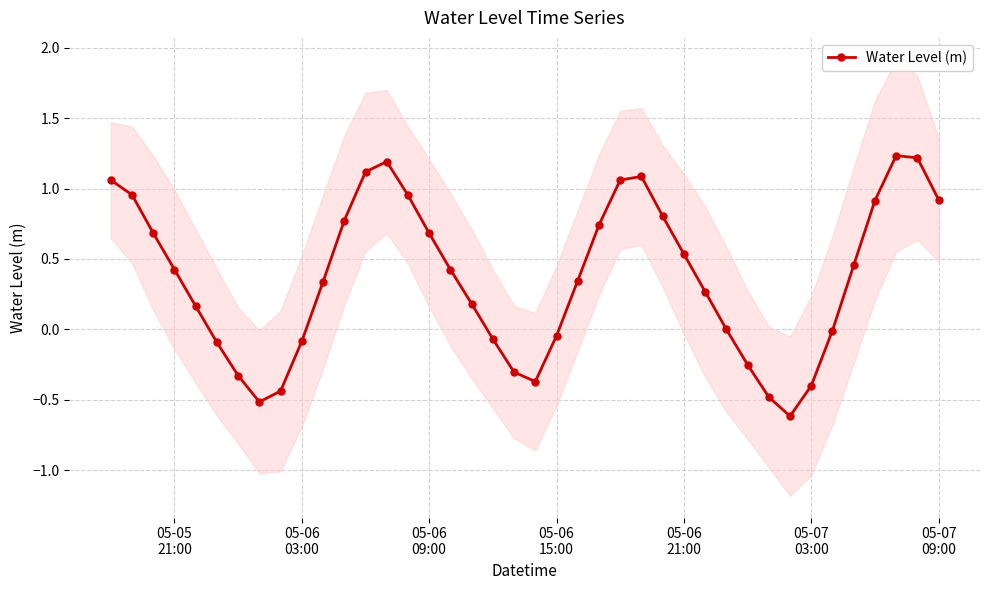

What is the minimum value for Water Level (m)?

-0.6